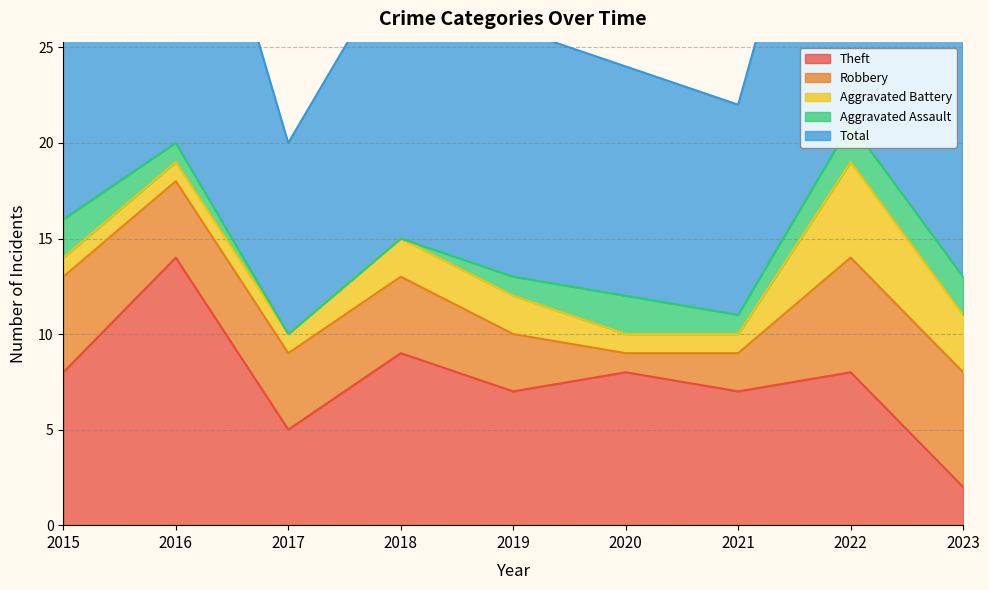

Which series has the widest spread of values?

Theft